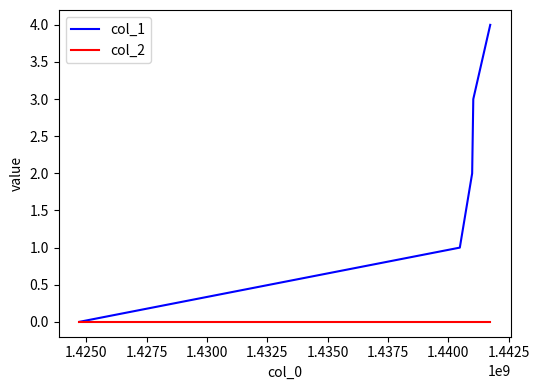

What is the average value of the col_1 series?

2